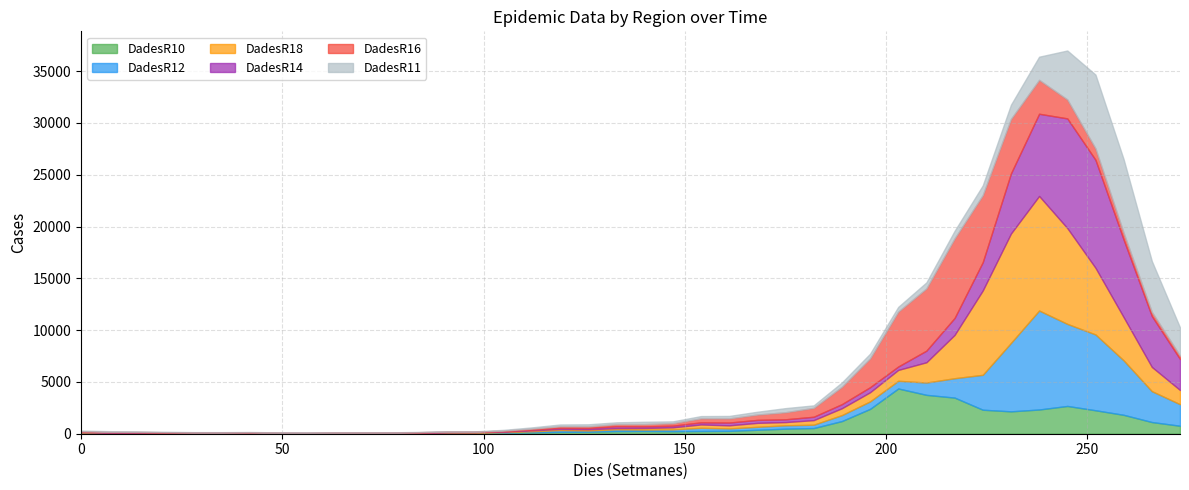

How many interior local valleys does the DadesR16 series have?

5